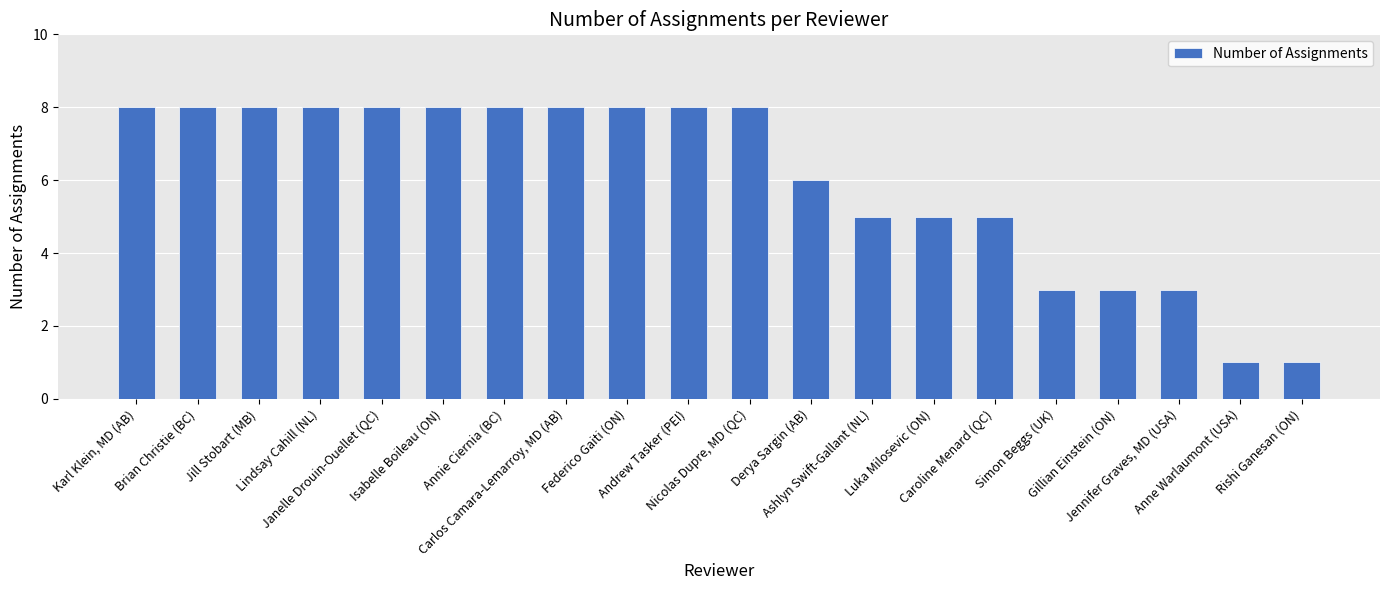

What is the greatest value displayed?

8